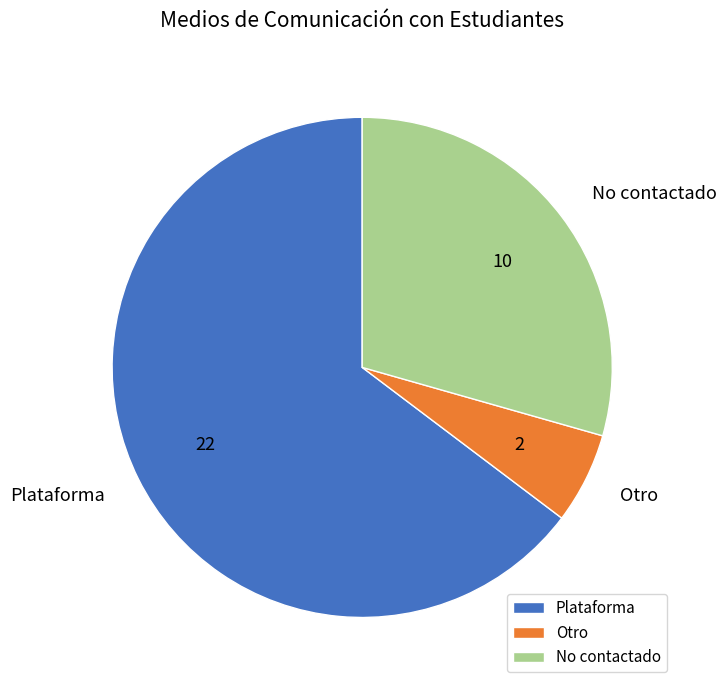

Count the number of slices in the pie.

3